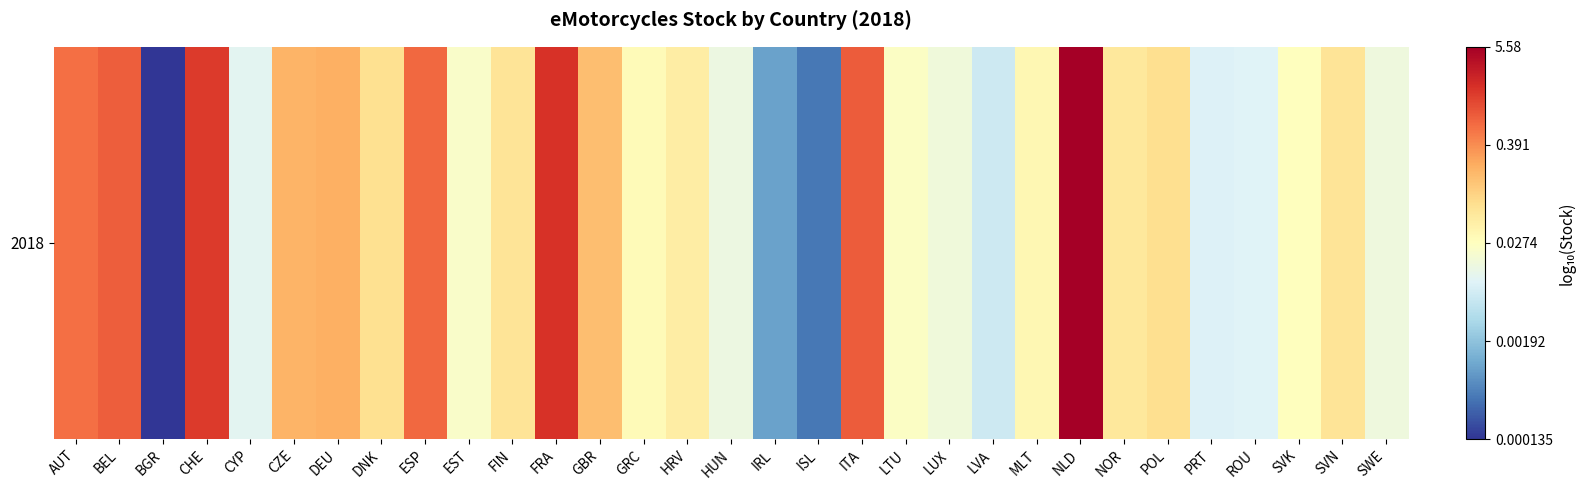

Is it true that the value at LUX is -0.4?

False